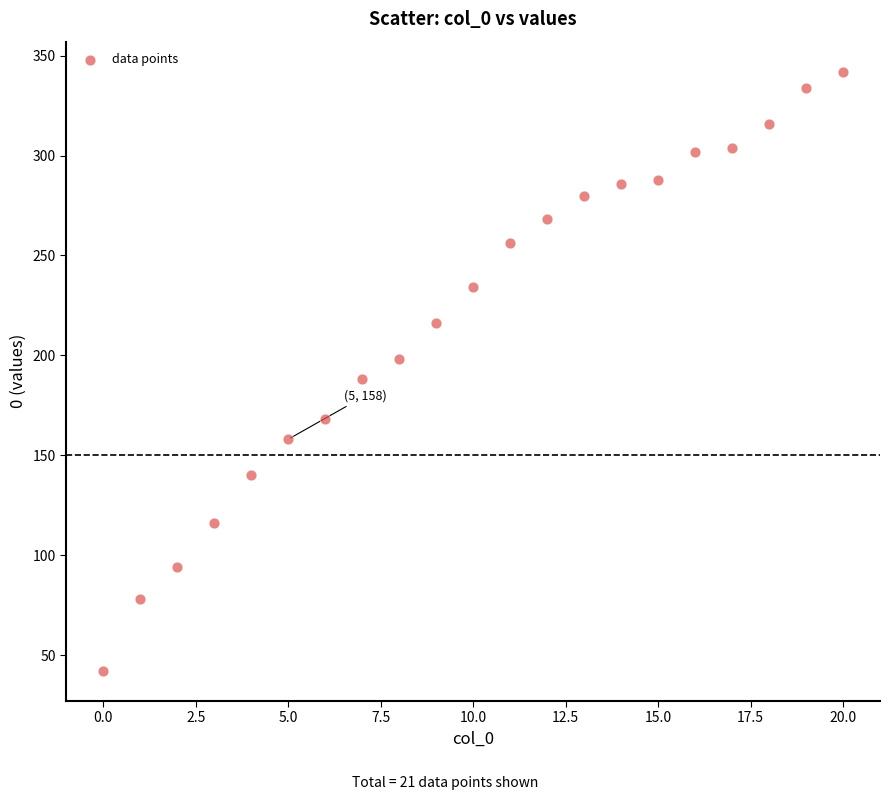

What is the range of Y values (max minus min)?

300